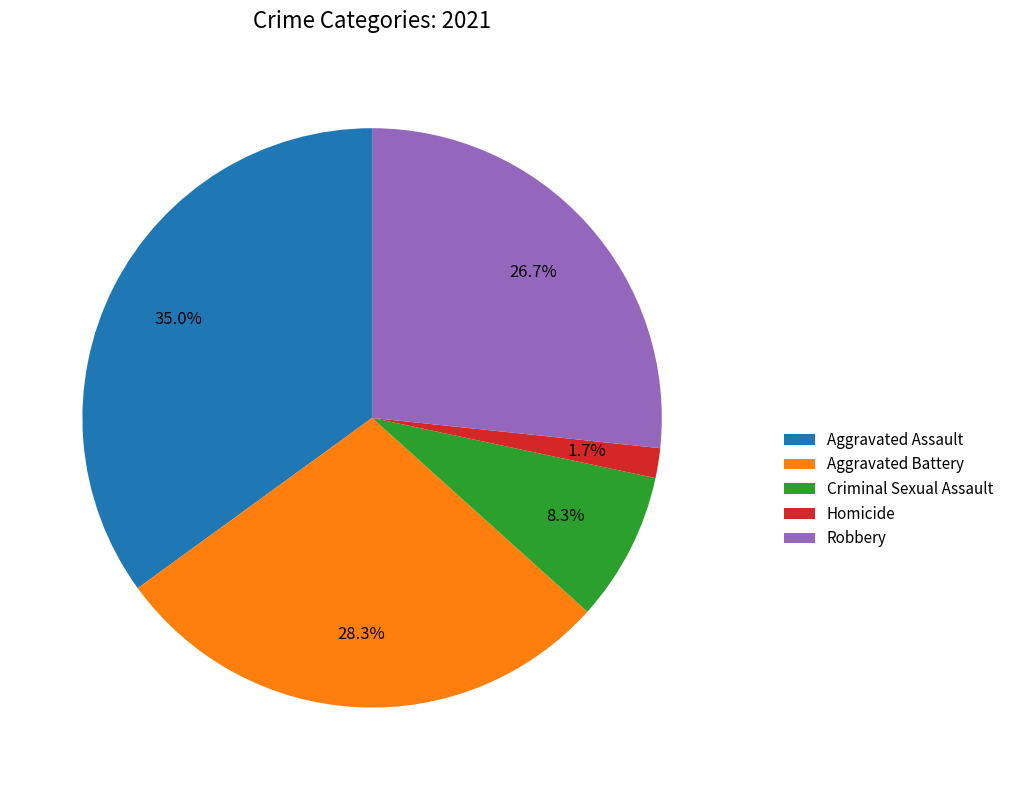

Does Robbery represent more than half of the total?

No